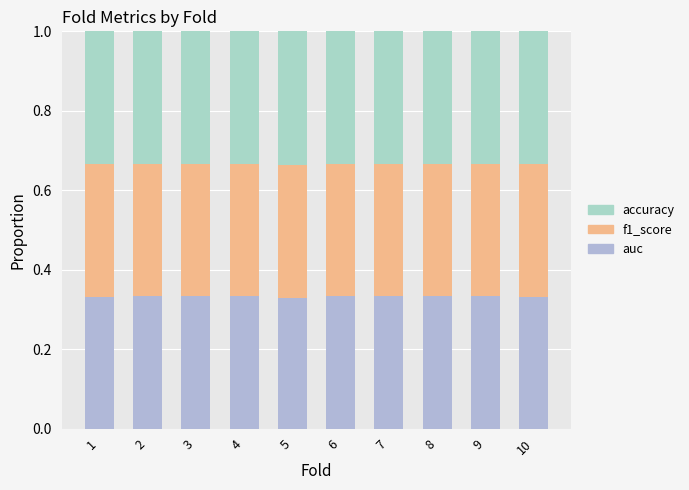

Is it true that f1_score equals 0.5 at 4?

False